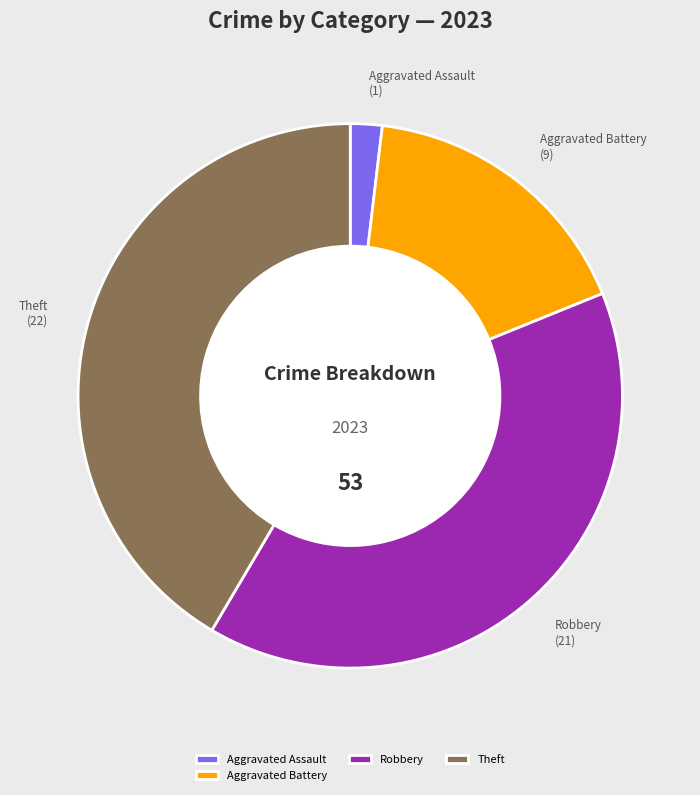

Is the sum of Theft and Robbery greater than half?

Yes